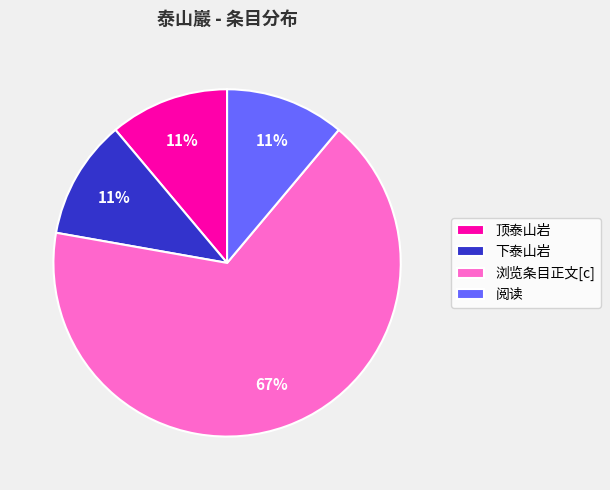

To the nearest percent, what is the combined percentage of 阅读 and 浏览条目正文[c]?

78%